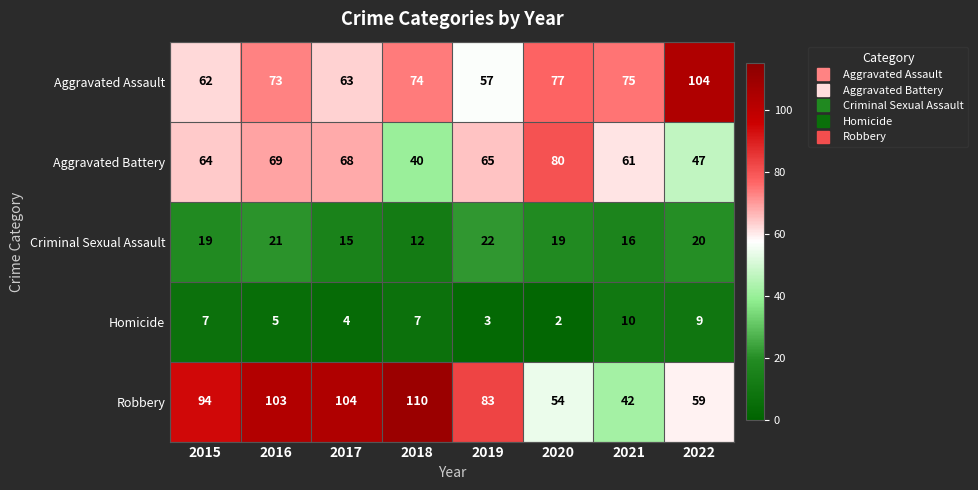

The value of Homicide at 2015 is 2. True or false?

False